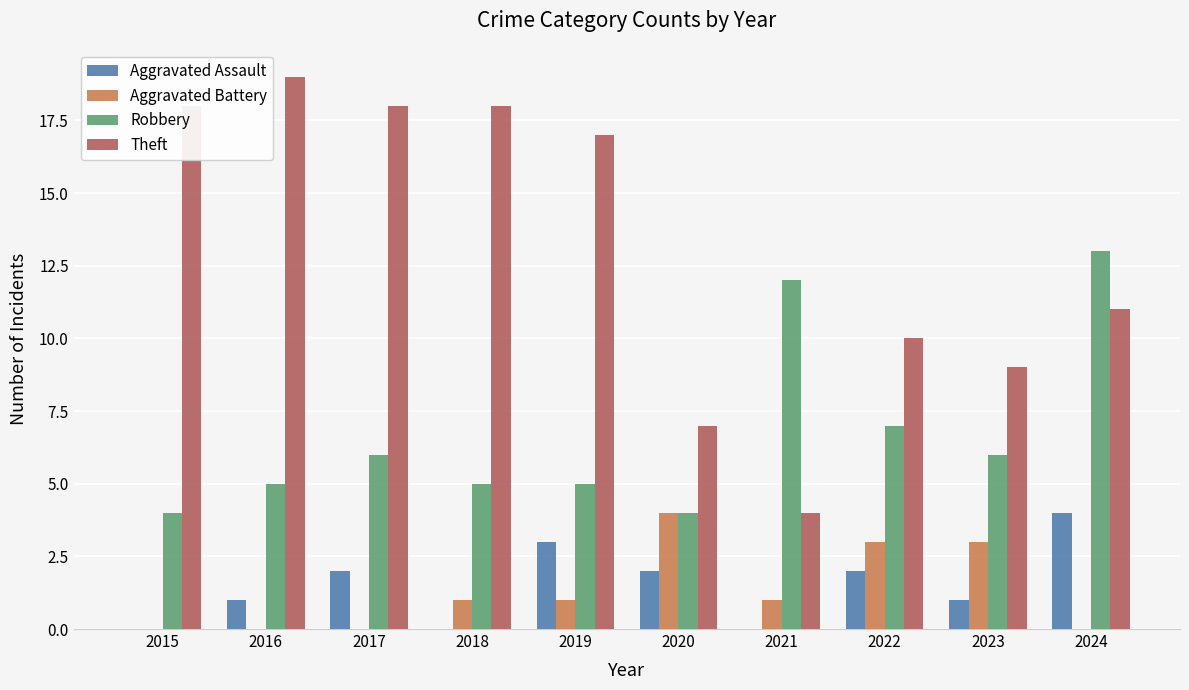

At which category is the sum across all series the highest?

2024